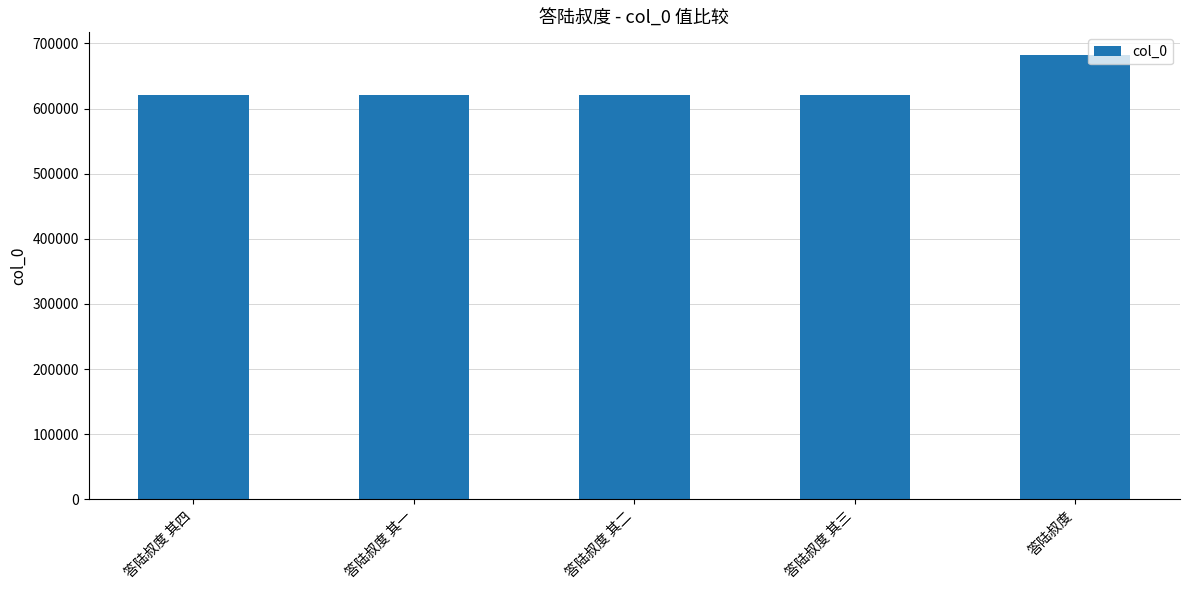

Are the bars grouped side by side (vs. stacked)?

No